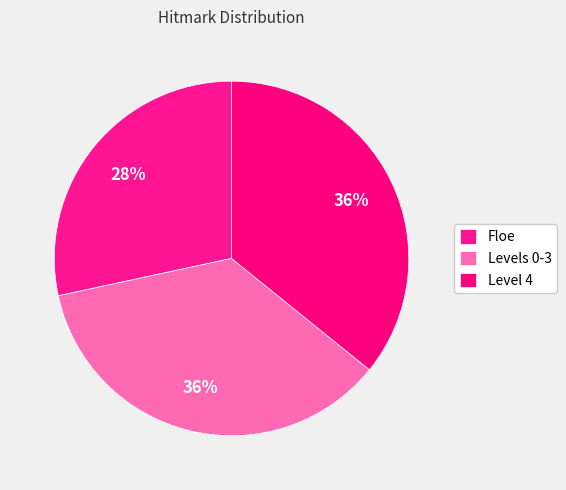

To the nearest percent, what is the average slice percentage?

33%